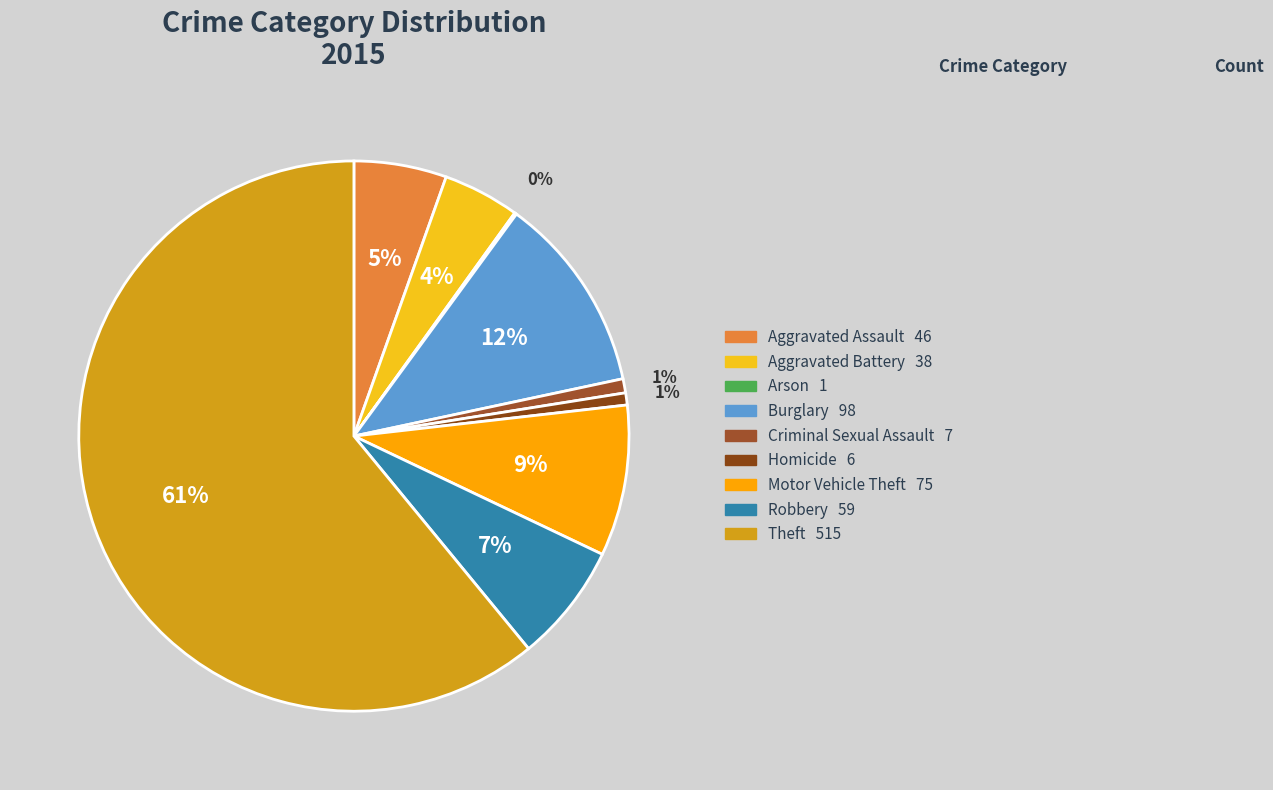

What is the smallest slice in the pie chart?

Arson